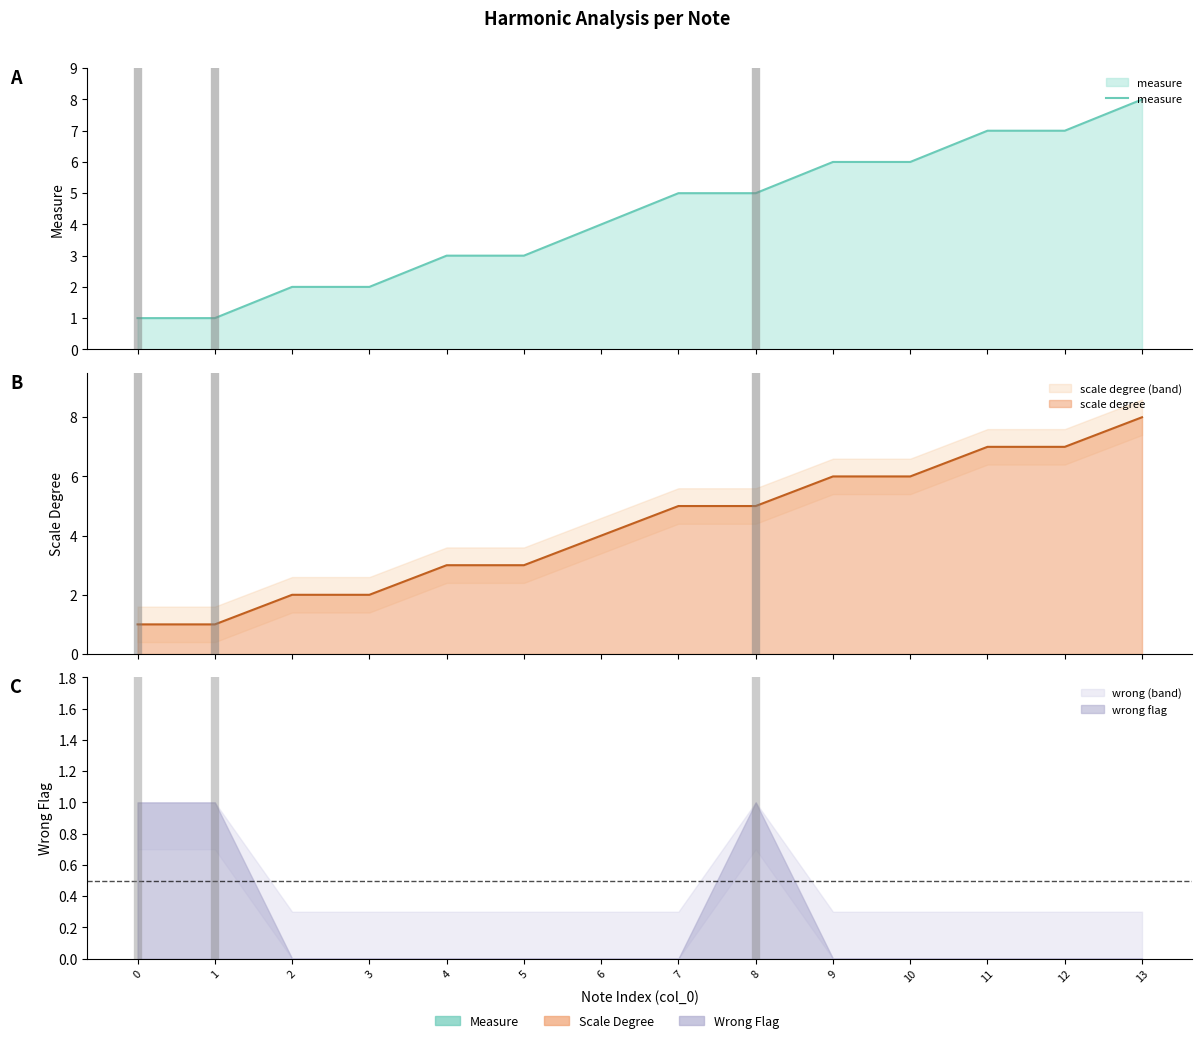

What is the change in value from 5 to 9?

+3